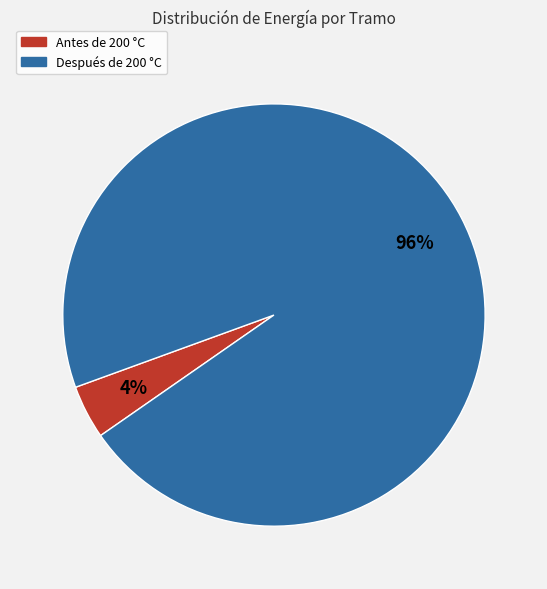

What is the smallest slice in the pie chart?

Antes de 200 °C